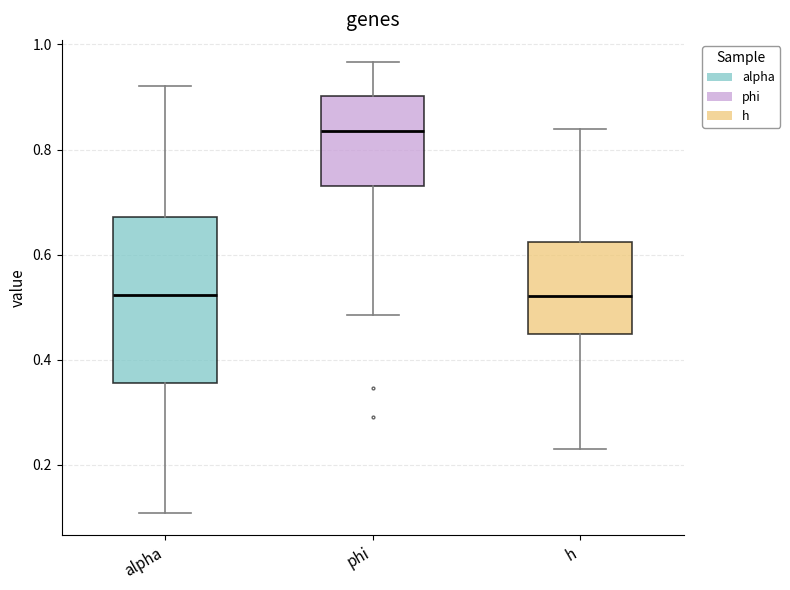

Reading left to right, transcribe this box plot: for each box, give where its median line is, the range the box spans, and where its two whiskers end, as read against the y-axis. The values are not printed on the chart, so give them approximately, as read against the axis.

alpha: median 0.52, box 0.36 to 0.68, whiskers 0.10 to 0.92
phi: median 0.84, box 0.72 to 0.90, whiskers 0.48 to 0.96
h: median 0.52, box 0.44 to 0.62, whiskers 0.24 to 0.84